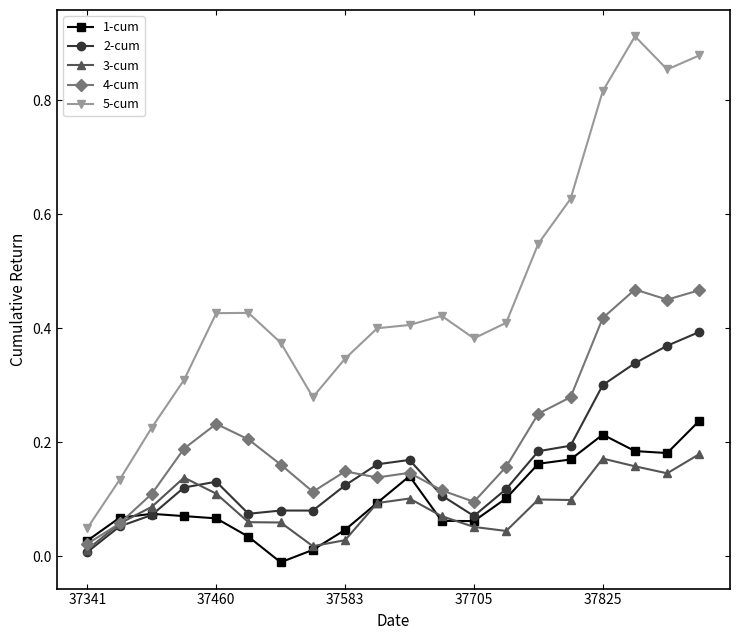

True or false: 5-cum and 3-cum intersect in this chart.

False